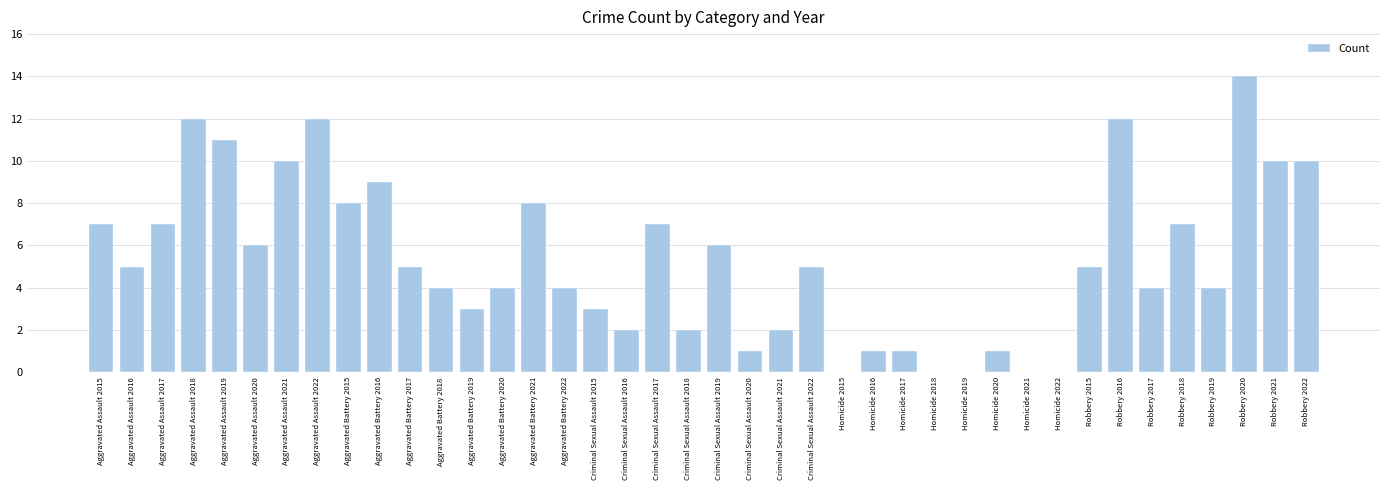

What is the sum of all values?

212